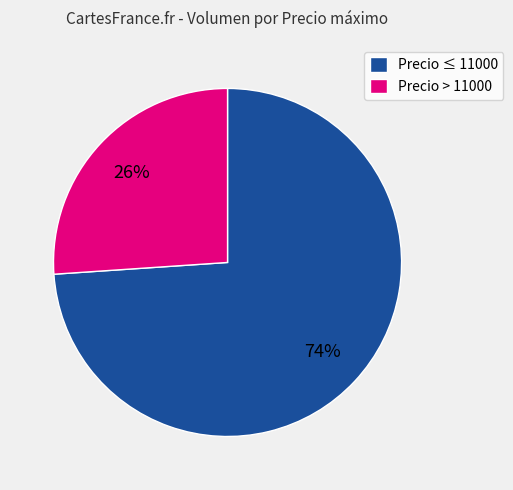

Between Precio > 11000 and Precio ≤ 11000, which is larger?

Precio ≤ 11000